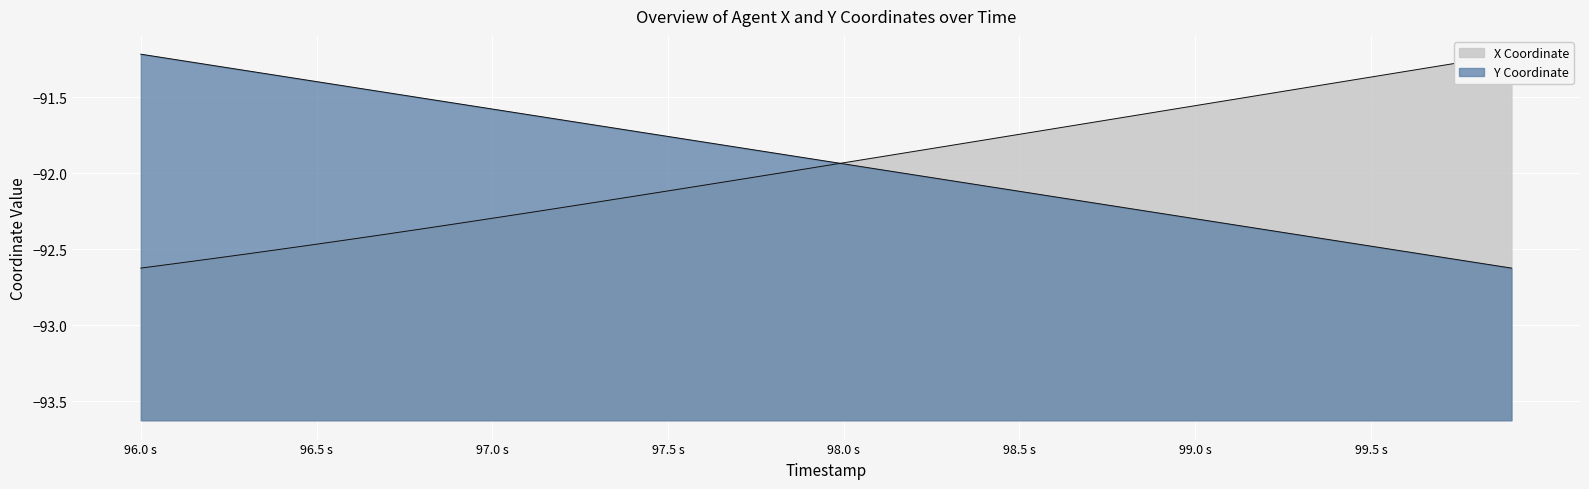

What are all the series names shown in the legend?

X, Y